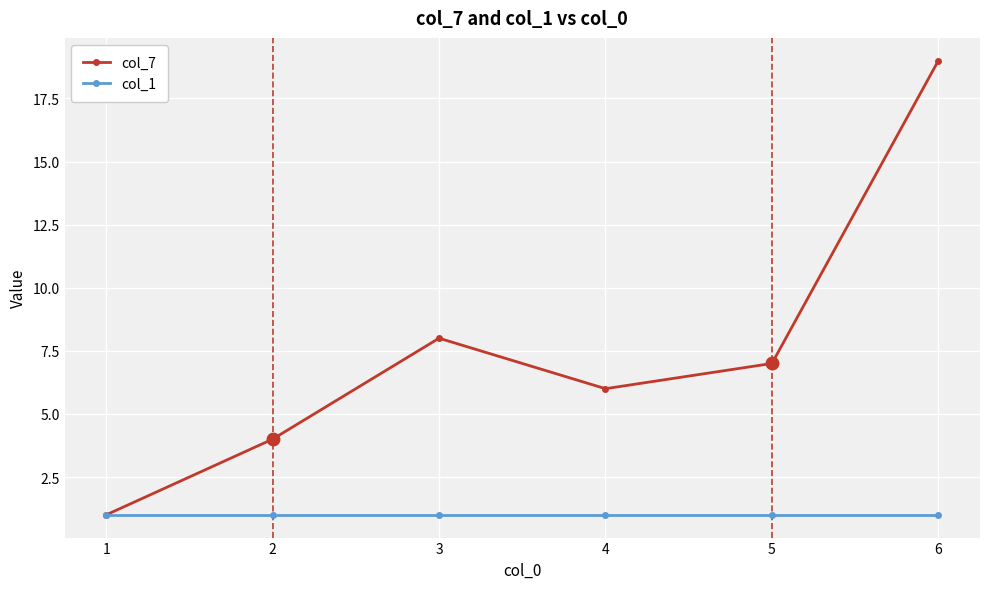

At which category does col_7 reach its first local peak?

3